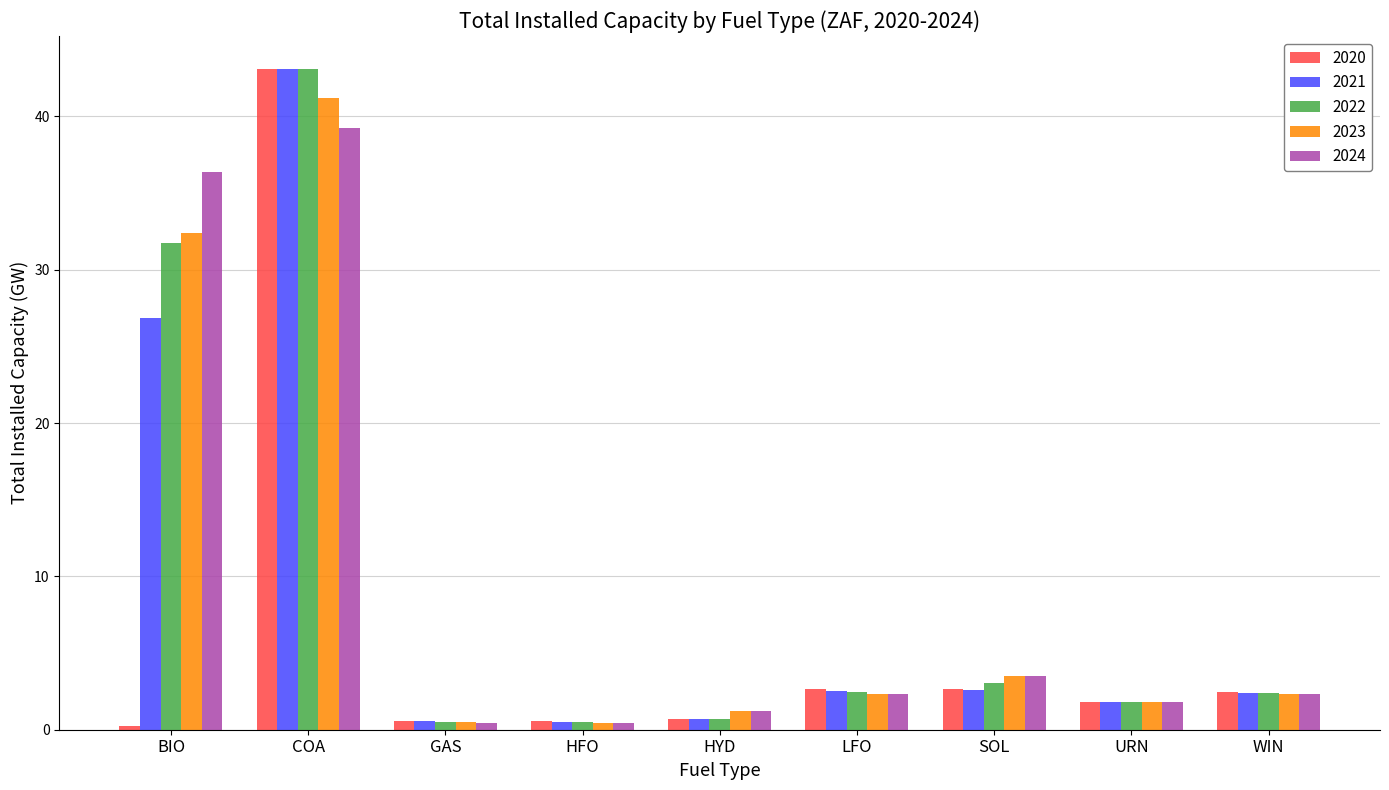

At which category does the chart reach its peak across all series?

COA